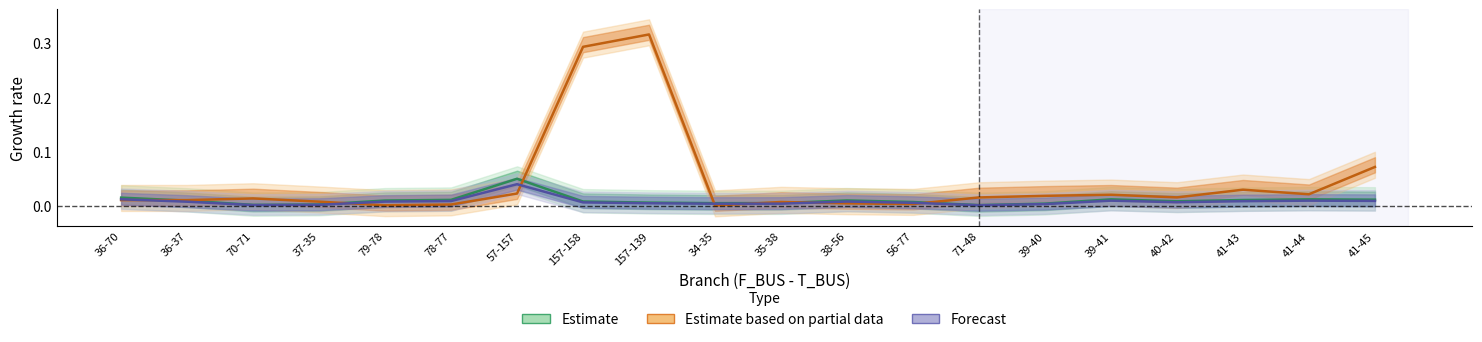

Is the value of BR_R at 40-42 greater than the value of BR_X at 37-35?

Yes